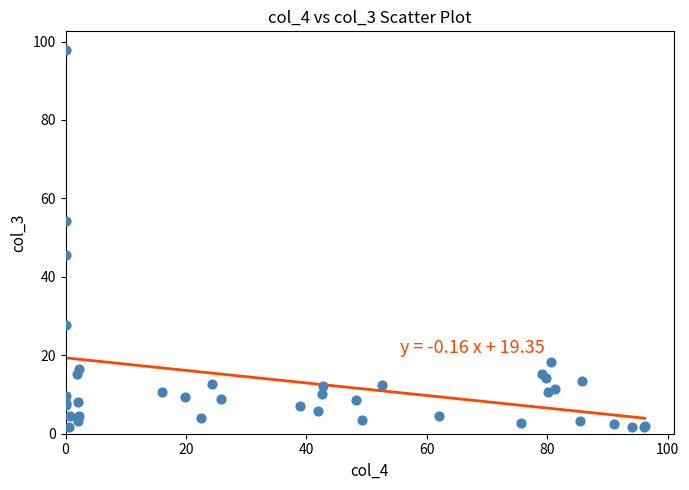

What Y value in the scatter plot is closest to 49?

45.5